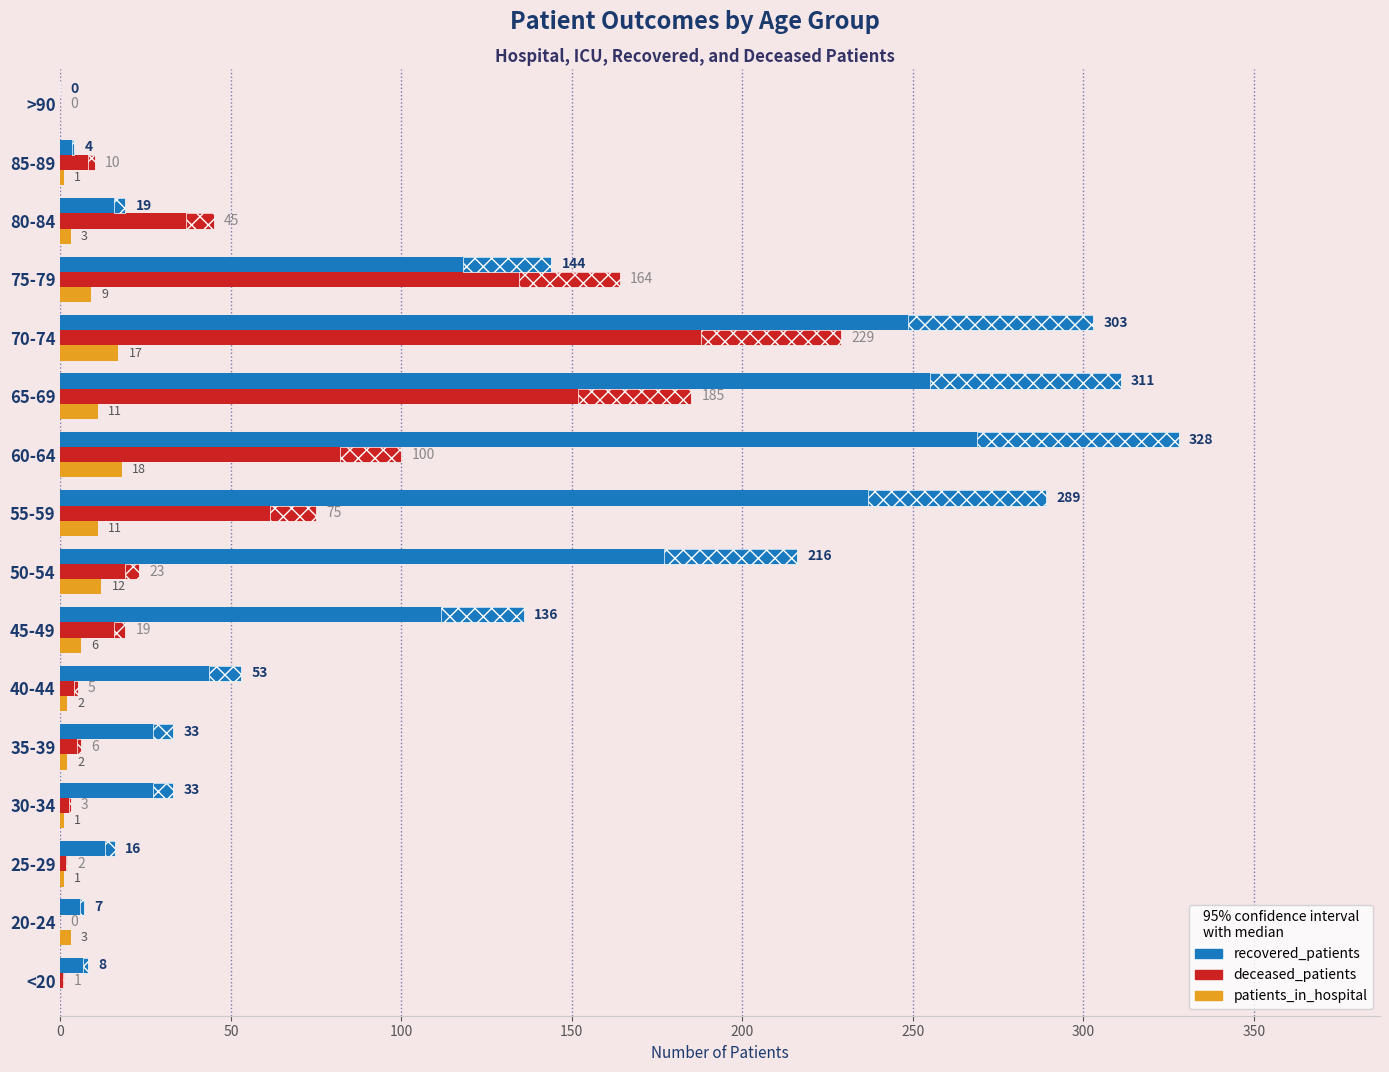

Reading left to right, list all the values displayed in this chart.

recovered_patients: 8	7	16	33	33	53	136	216	289	328	311	303	144	19	4	0
deceased_patients: 1	0	2	3	6	5	19	23	75	100	185	229	164	45	10	0
patients_in_hospital: 0	3	1	1	2	2	6	12	11	18	11	17	9	3	1	0